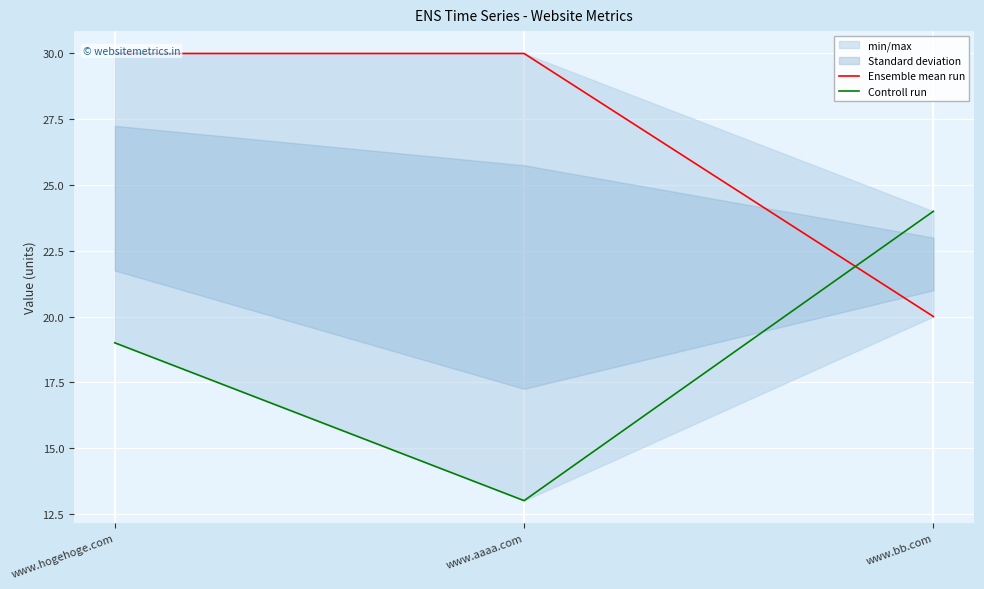

Rank the categories by Controll run value from lowest to highest.

www.aaaa.com, www.hogehoge.com, www.bb.com